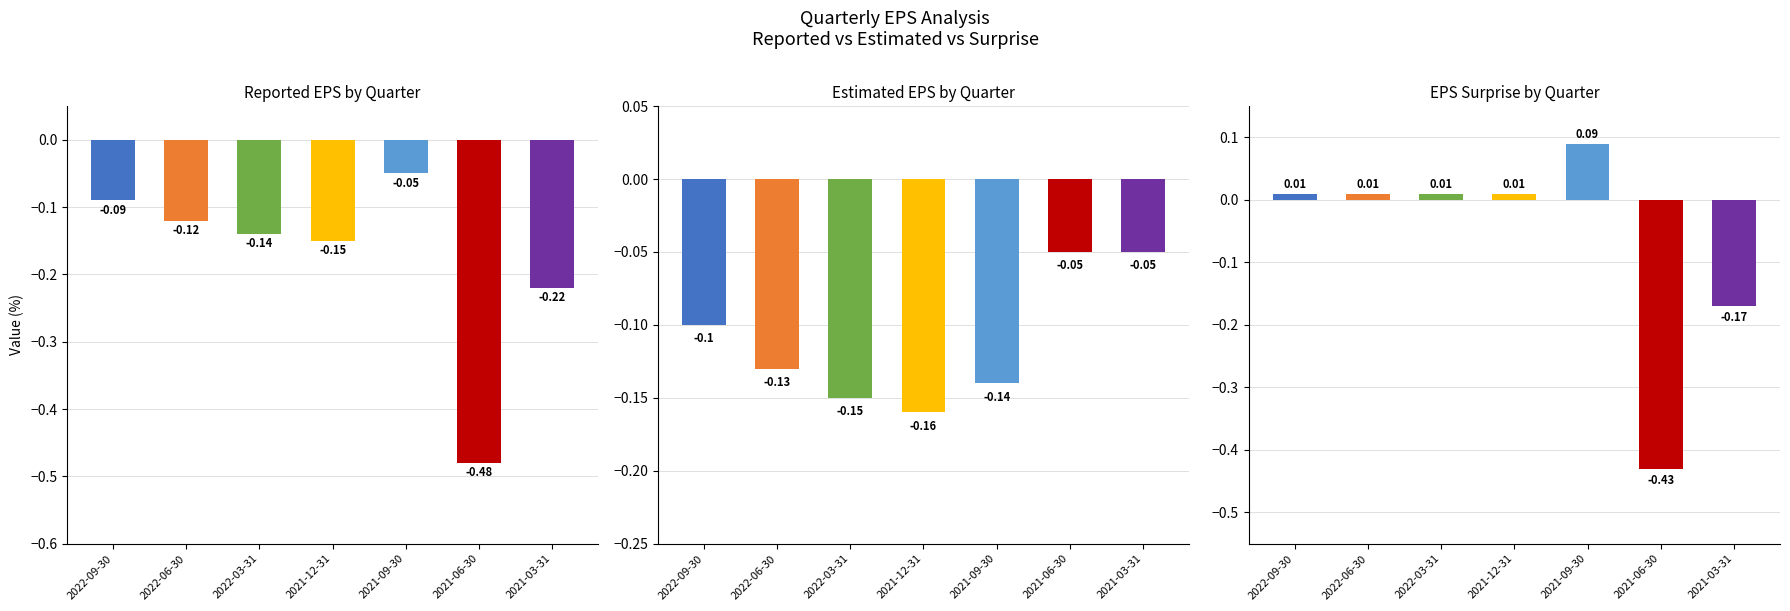

What is the minimum value shown in the chart?

-0.5